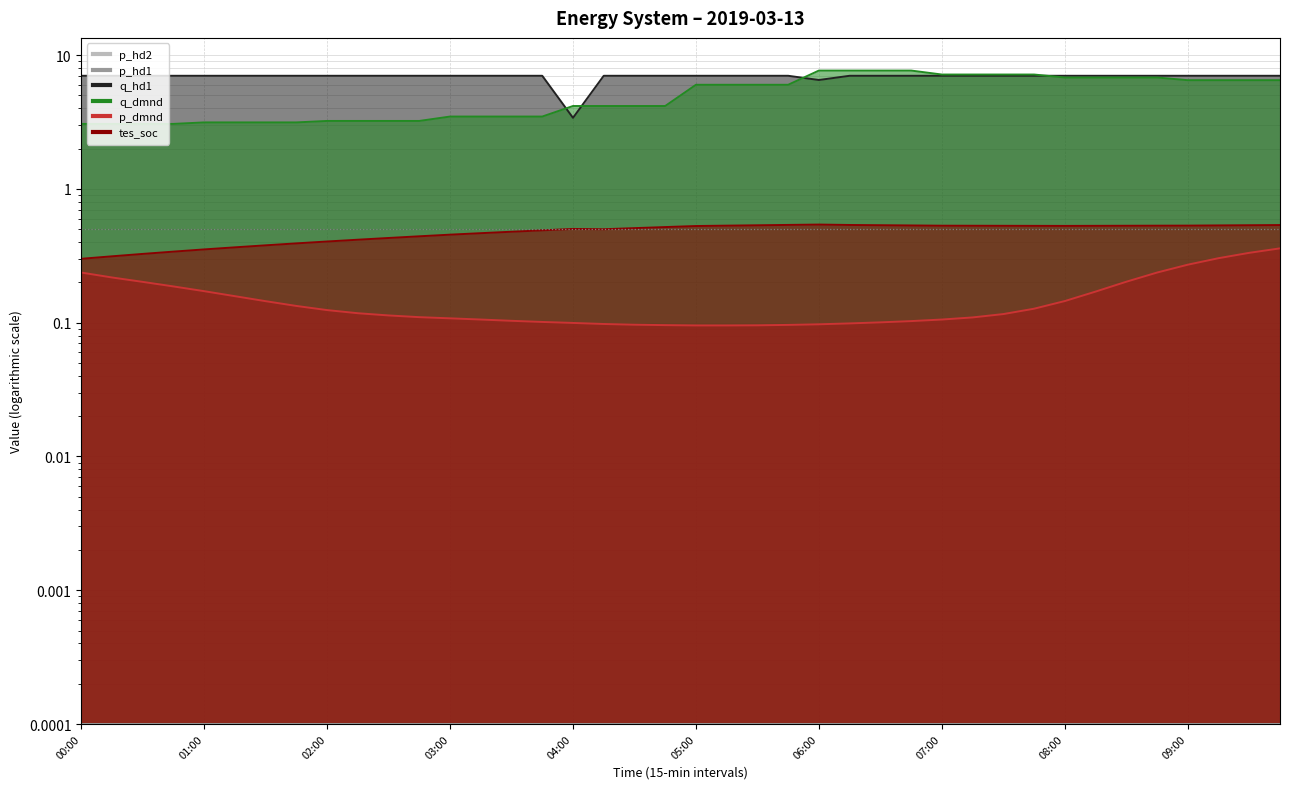

True or false: q_dmnd and tes_soc intersect in this chart.

False